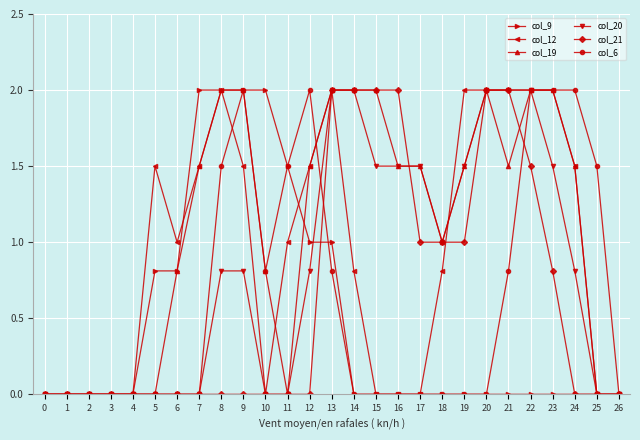

What is the difference between the maximum and minimum values in the col_20 series?

2.0